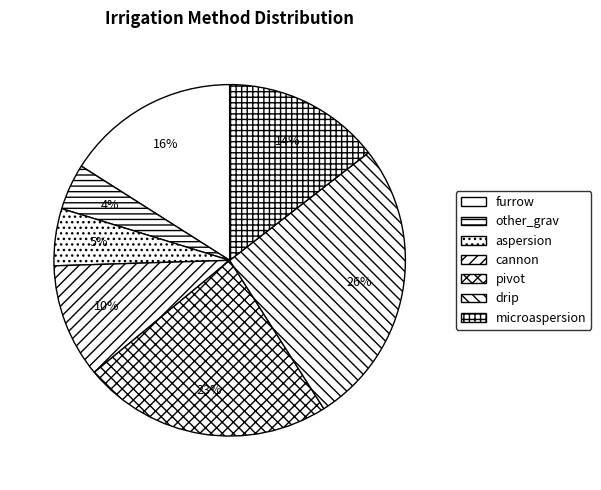

How many slices are in this pie chart?

7